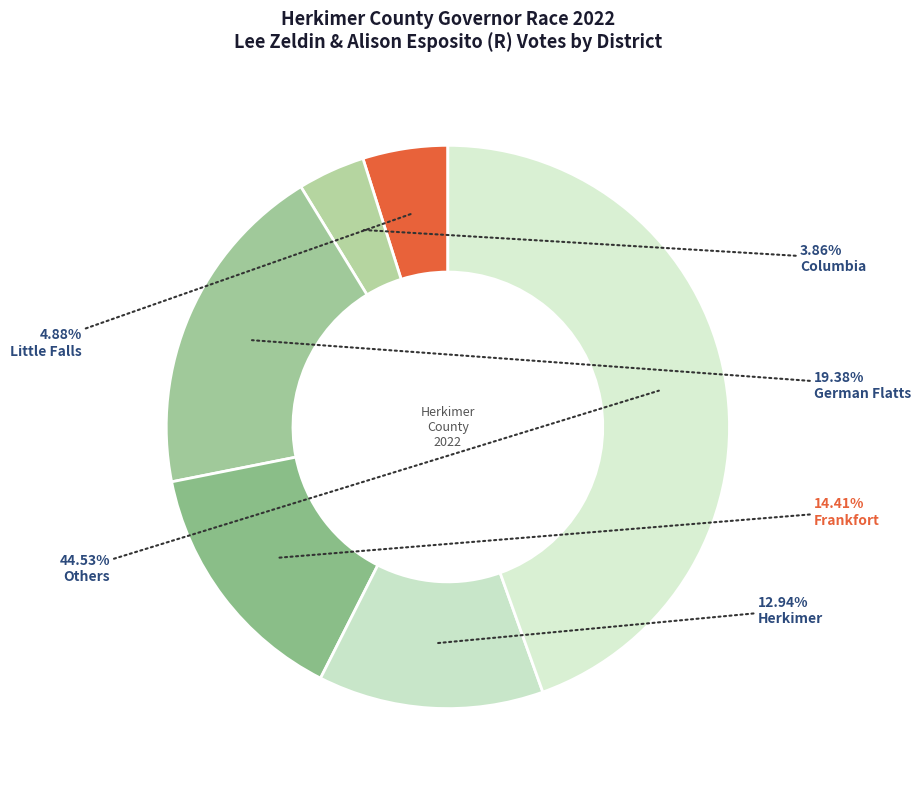

How many segments does this pie chart have?

6